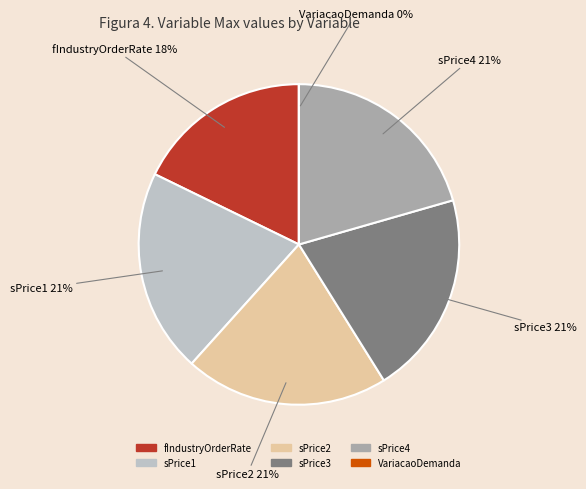

The sPrice2 slice represents 21% of the pie. True or false?

True